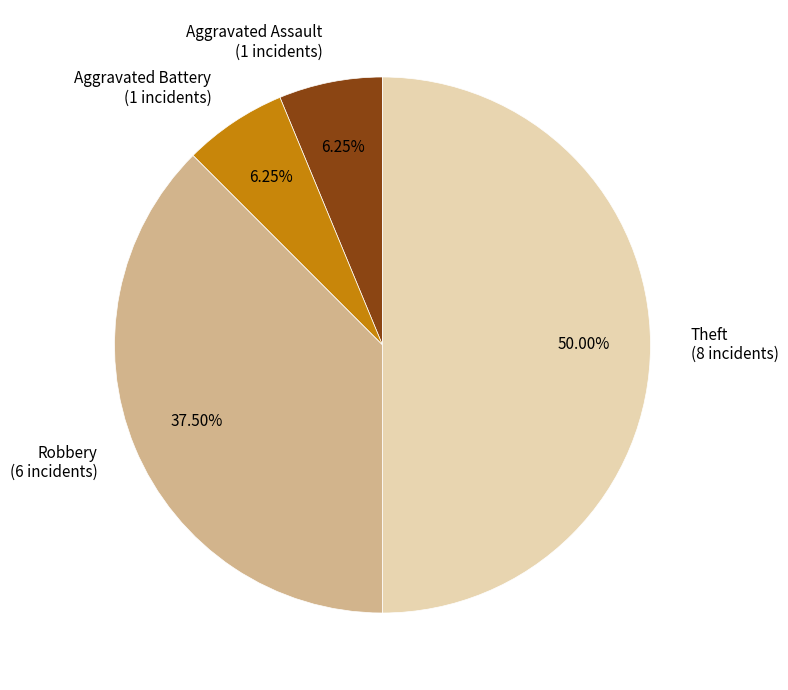

How many segments does this pie chart have?

4